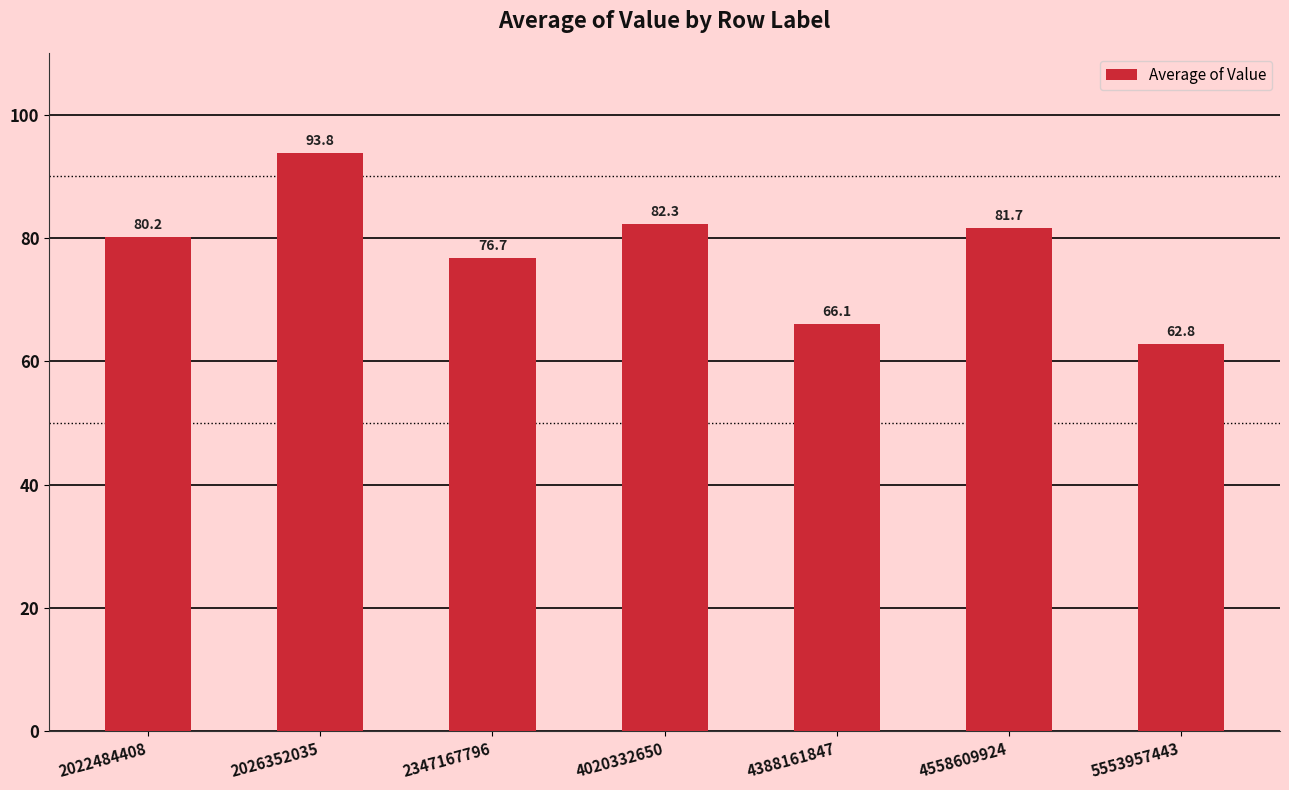

The chart shows a value of 76.7 at 2347167796. True or false?

True